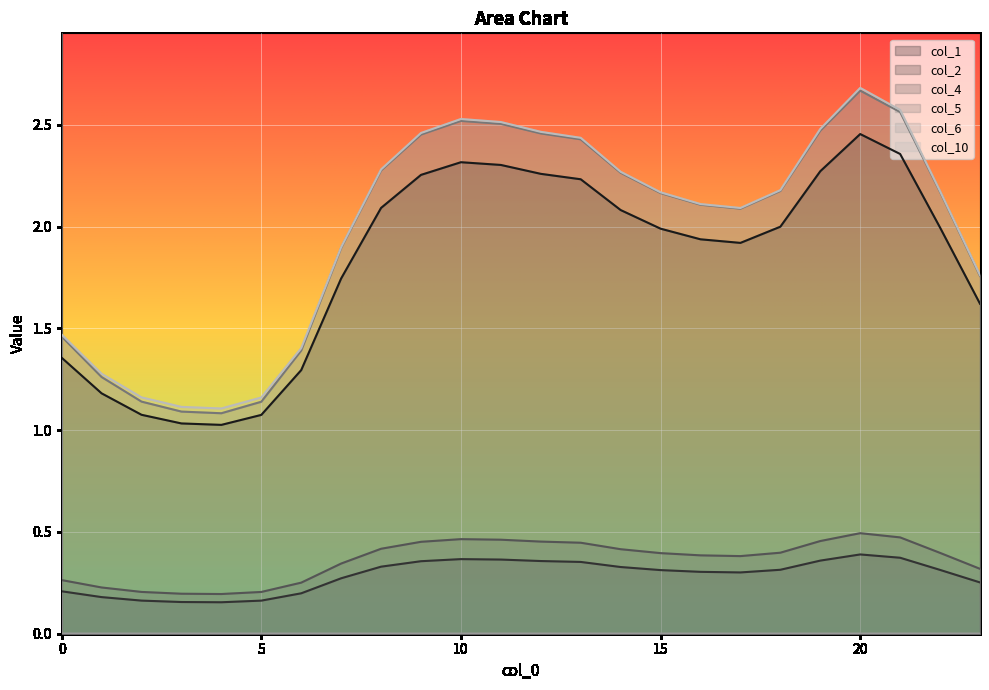

Is it true that col_1 equals 2.3 at 12?

True